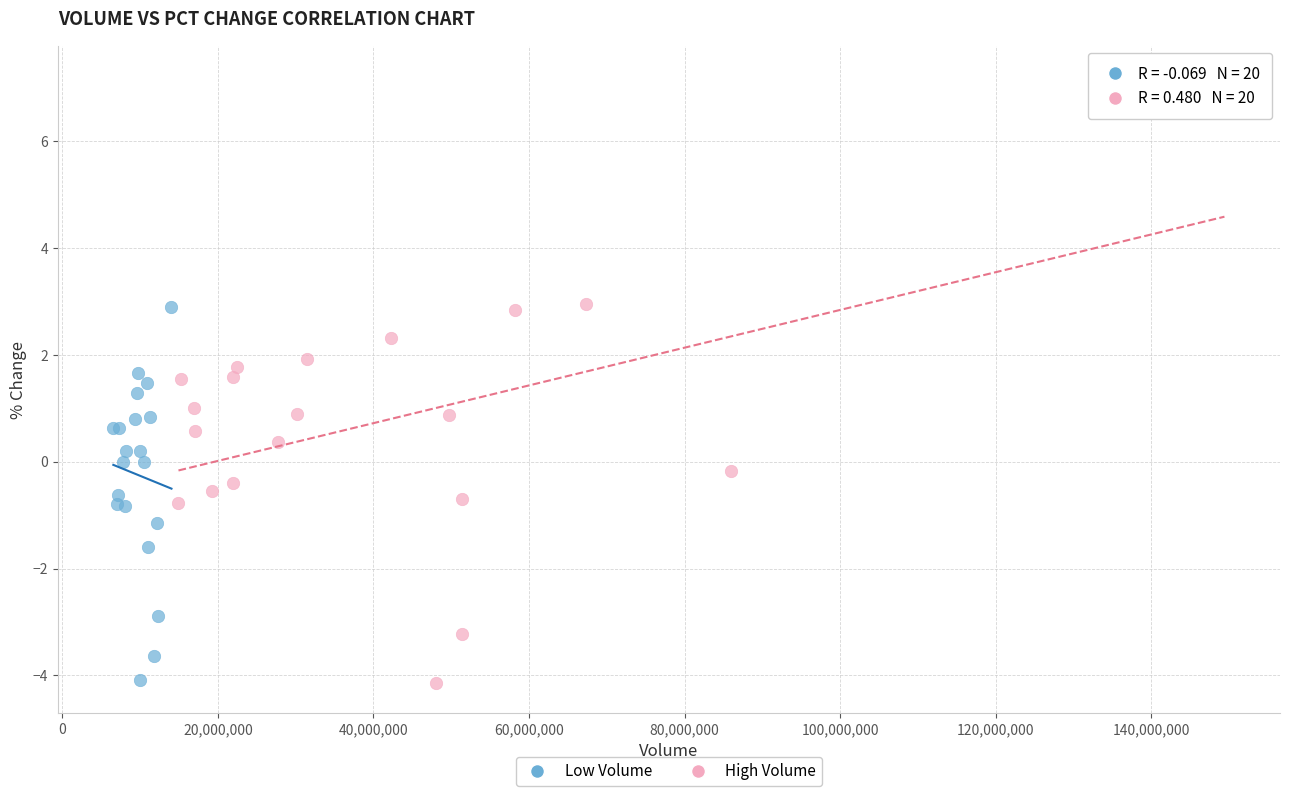

Which series has the widest spread of Y values?

High Volume